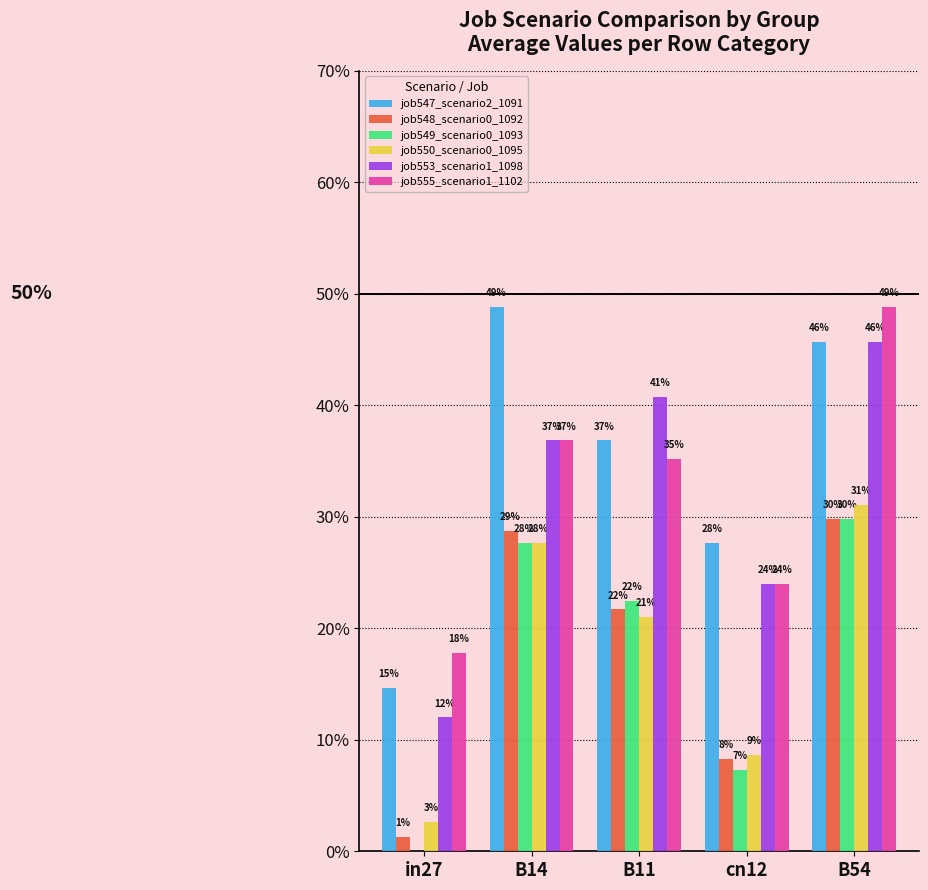

Does the chart contain stacked bars?

No